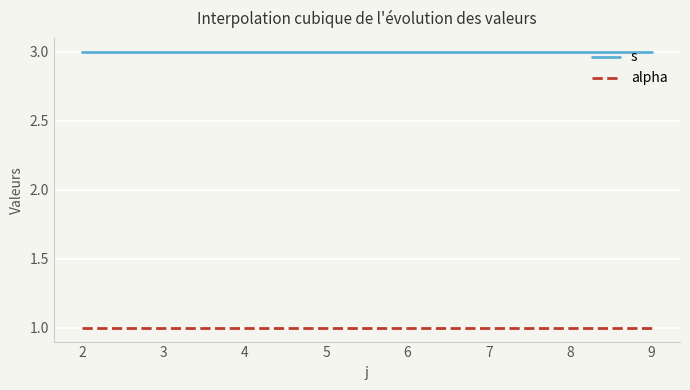

Is the value of alpha at 2 greater than the value of s at 2?

No